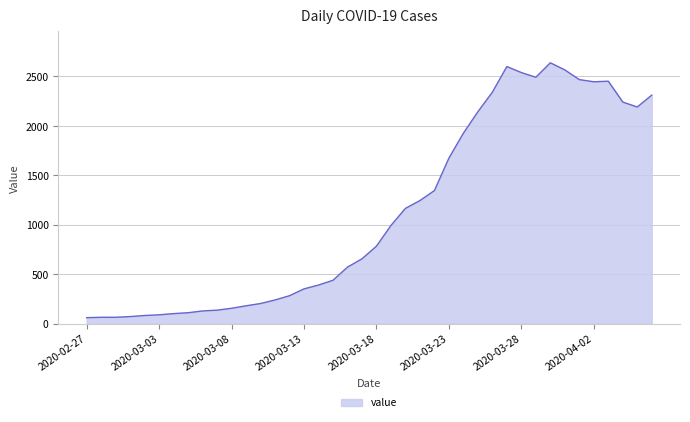

What is the difference between the maximum and minimum values?

2577